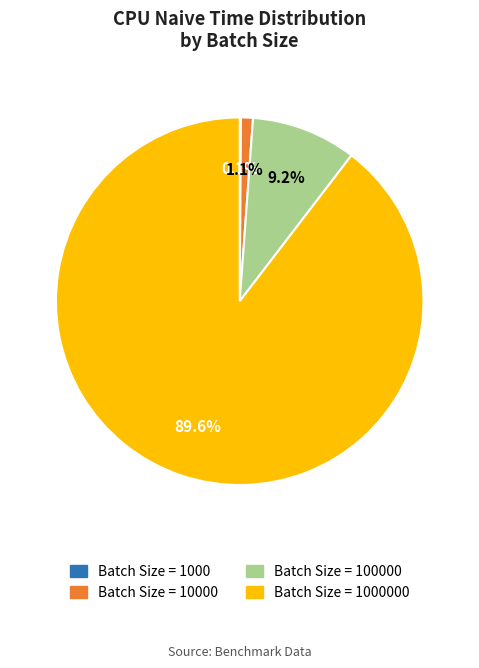

Is there any slice that represents more than half of the pie?

Yes